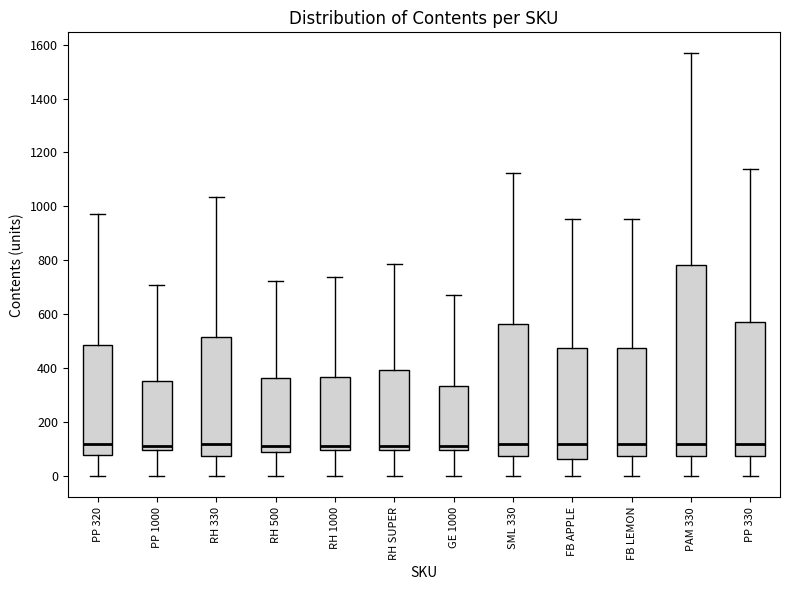

Reading left to right, read every box against the y-axis: the position of its median line, the range the box covers, and the ends of its whiskers. The values are not printed on the chart, so give them approximately, as read against the axis.

PP 320: median 120, box 80 to 480, whiskers 0 to 980
PP 1000: median 120, box 100 to 360, whiskers 0 to 700
RH 330: median 120, box 80 to 520, whiskers 0 to 1040
RH 500: median 120, box 100 to 360, whiskers 0 to 720
RH 1000: median 120, box 100 to 360, whiskers 0 to 740
RH SUPER: median 120, box 100 to 400, whiskers 0 to 780
GE 1000: median 120, box 100 to 340, whiskers 0 to 680
SML 330: median 120, box 80 to 560, whiskers 0 to 1120
FB APPLE: median 120, box 60 to 480, whiskers 0 to 960
FB LEMON: median 120, box 80 to 480, whiskers 0 to 960
PAM 330: median 120, box 80 to 780, whiskers 0 to 1560
PP 330: median 120, box 80 to 580, whiskers 0 to 1140